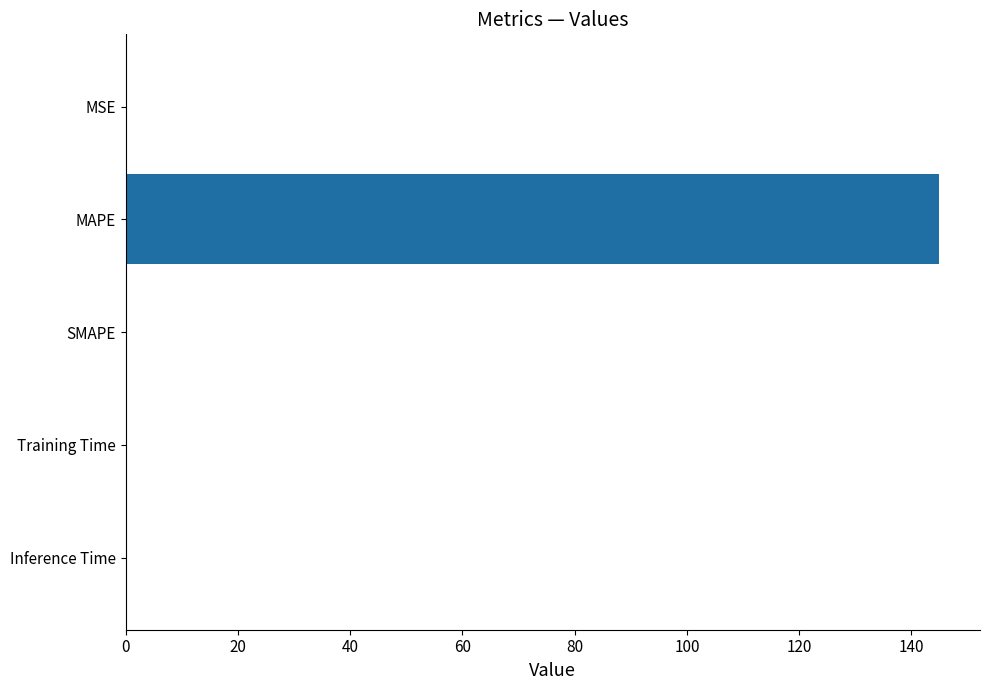

At which category does the chart reach its peak across all series?

MAPE